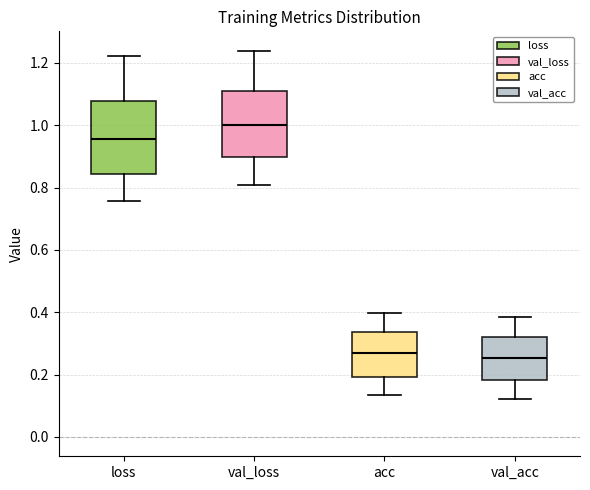

Where does the median line of the box for loss sit on the y-axis? The values are not printed on the chart, so give them approximately, as read against the axis.

0.96